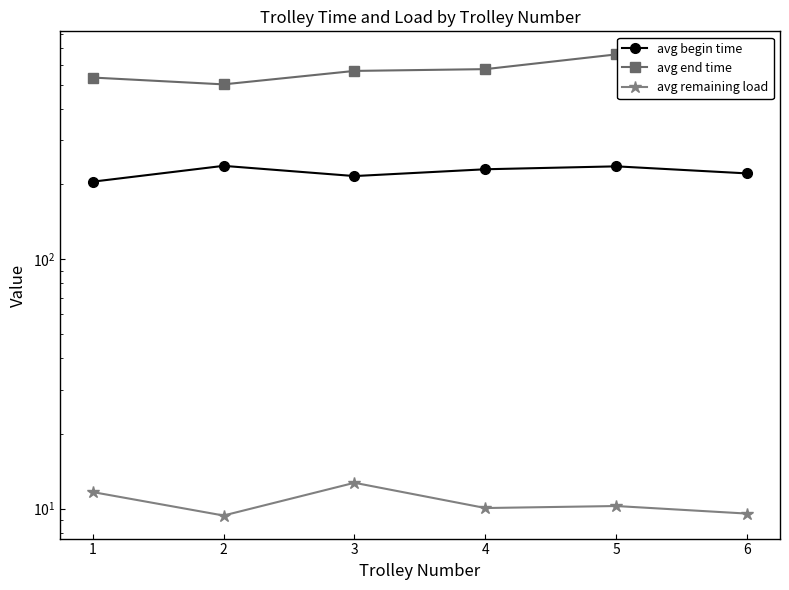

Reading left to right, list all the values displayed in this chart.

avg begin time: 204.2	236.3	215.1	229.0	235.3	220.4
avg end time: 533.7	501.1	567.3	576.7	660.7	628.9
avg remaining load: 11.7	9.4	12.7	10.1	10.3	9.6